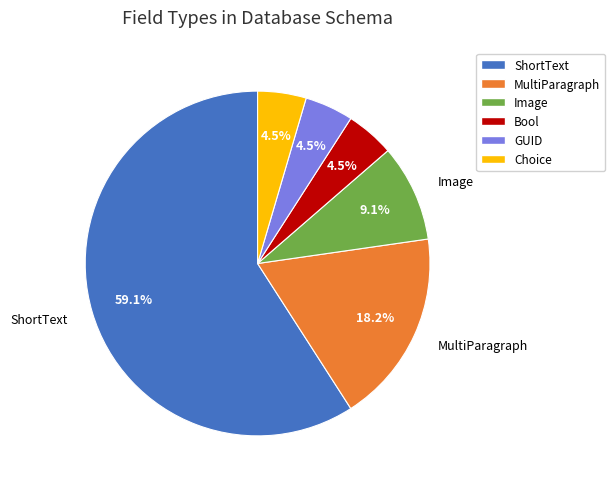

Is there any slice that represents more than half of the pie?

Yes